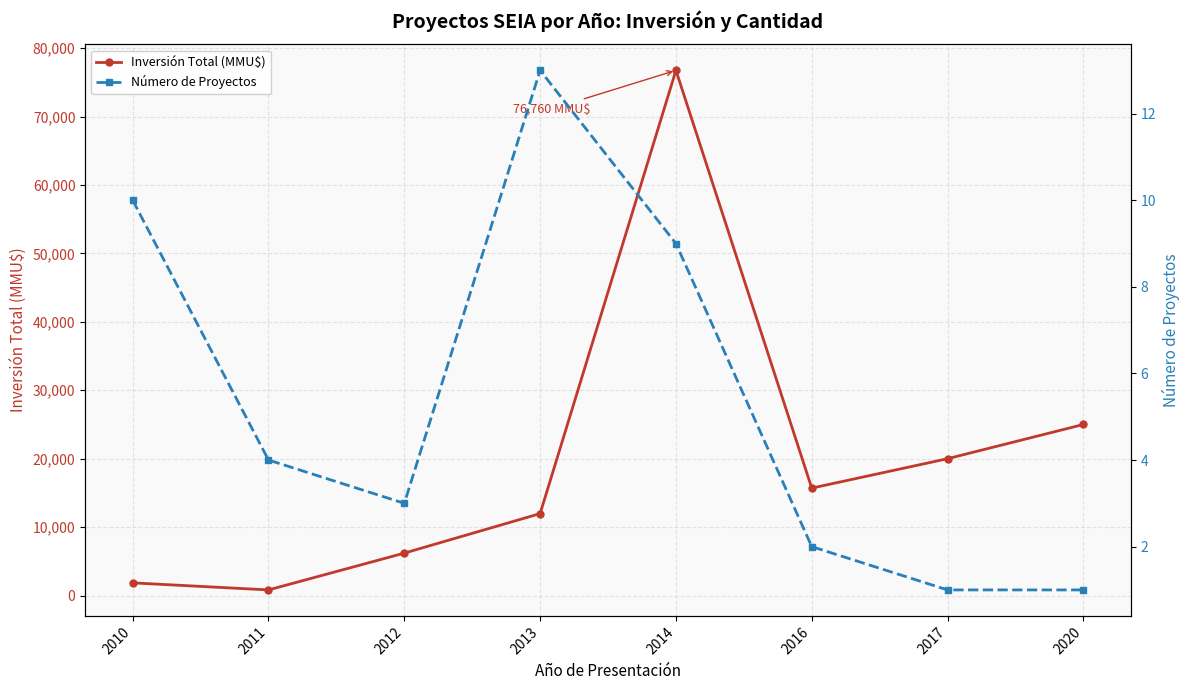

Which has a higher value, 2014 or 2017?

2014